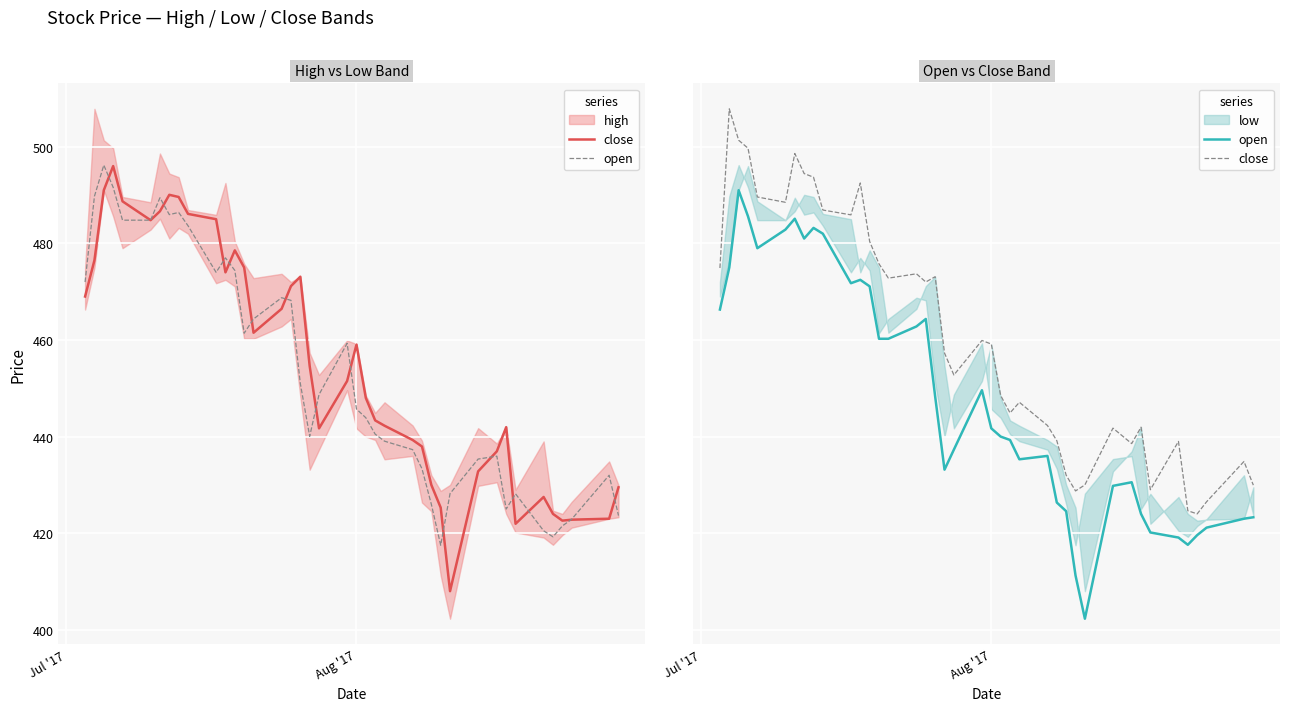

True or false: close and open cross at least once.

False